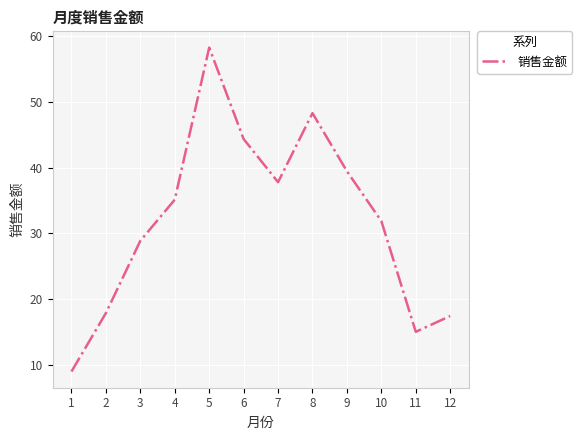

How many values exceed 35?

6